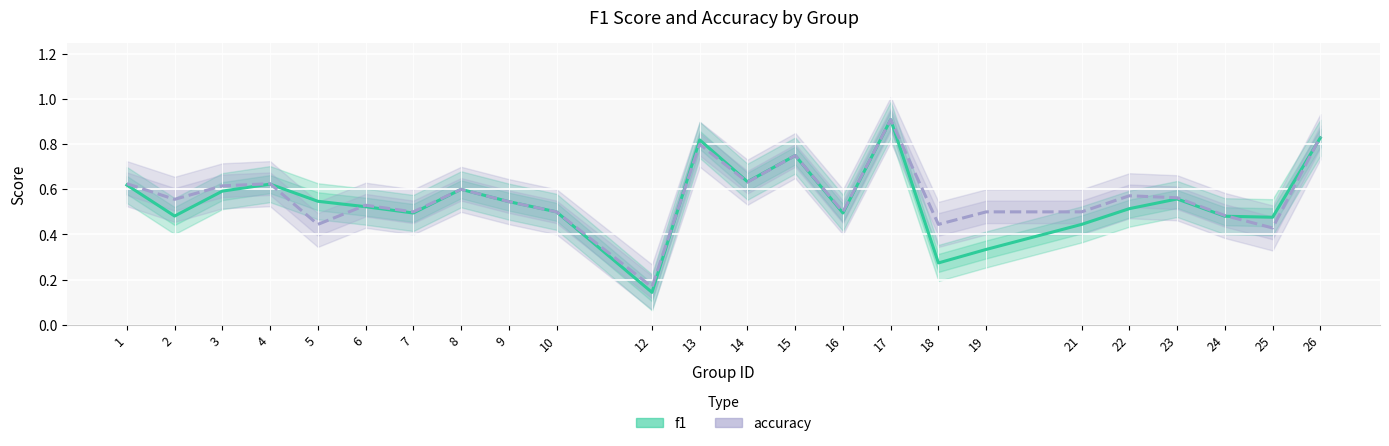

How many interior local peaks does the f1 series have?

6